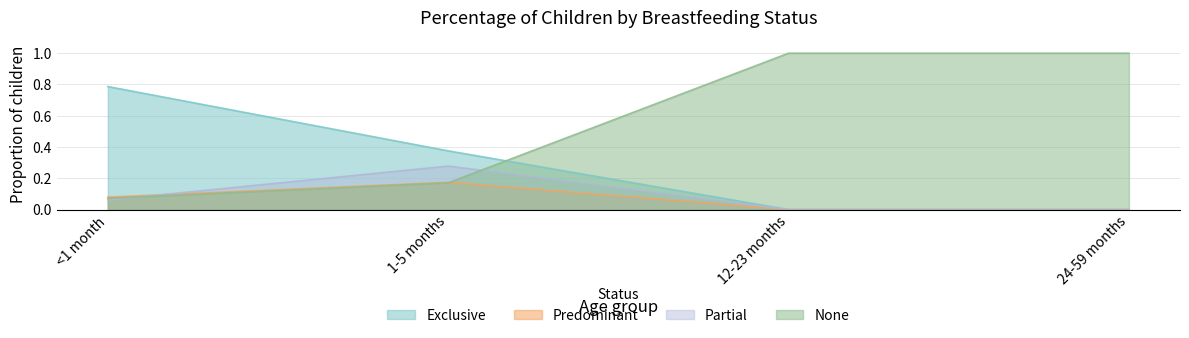

What is the label of the 1st point from the right?

24-59 months